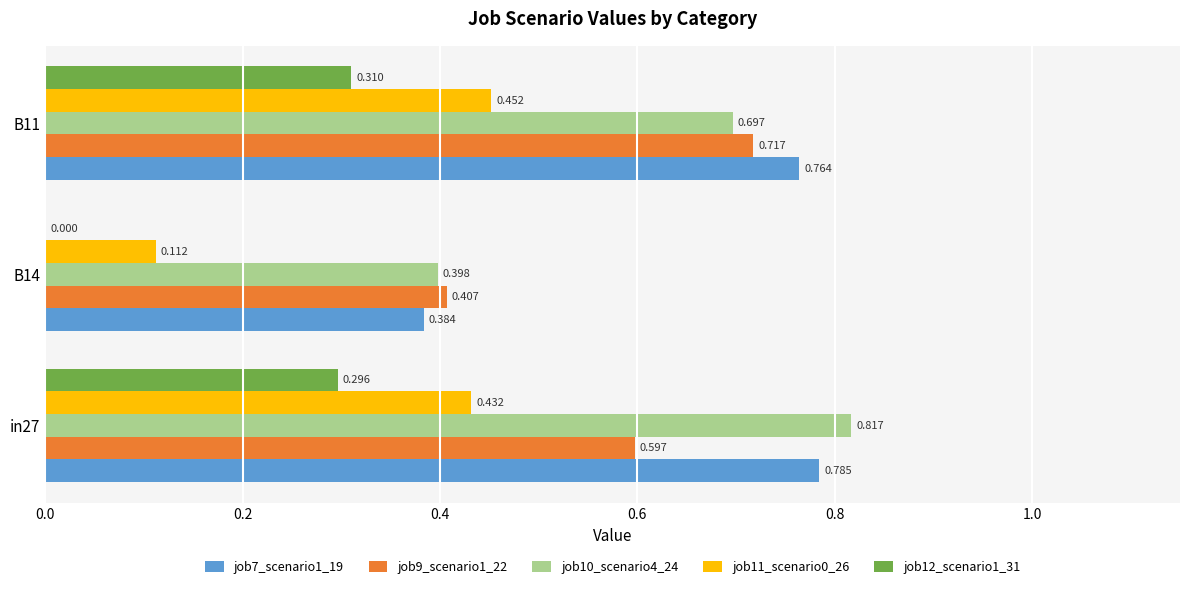

Is the value of job12_scenario1_31 at B11 greater than the value of job7_scenario1_19 at B11?

No